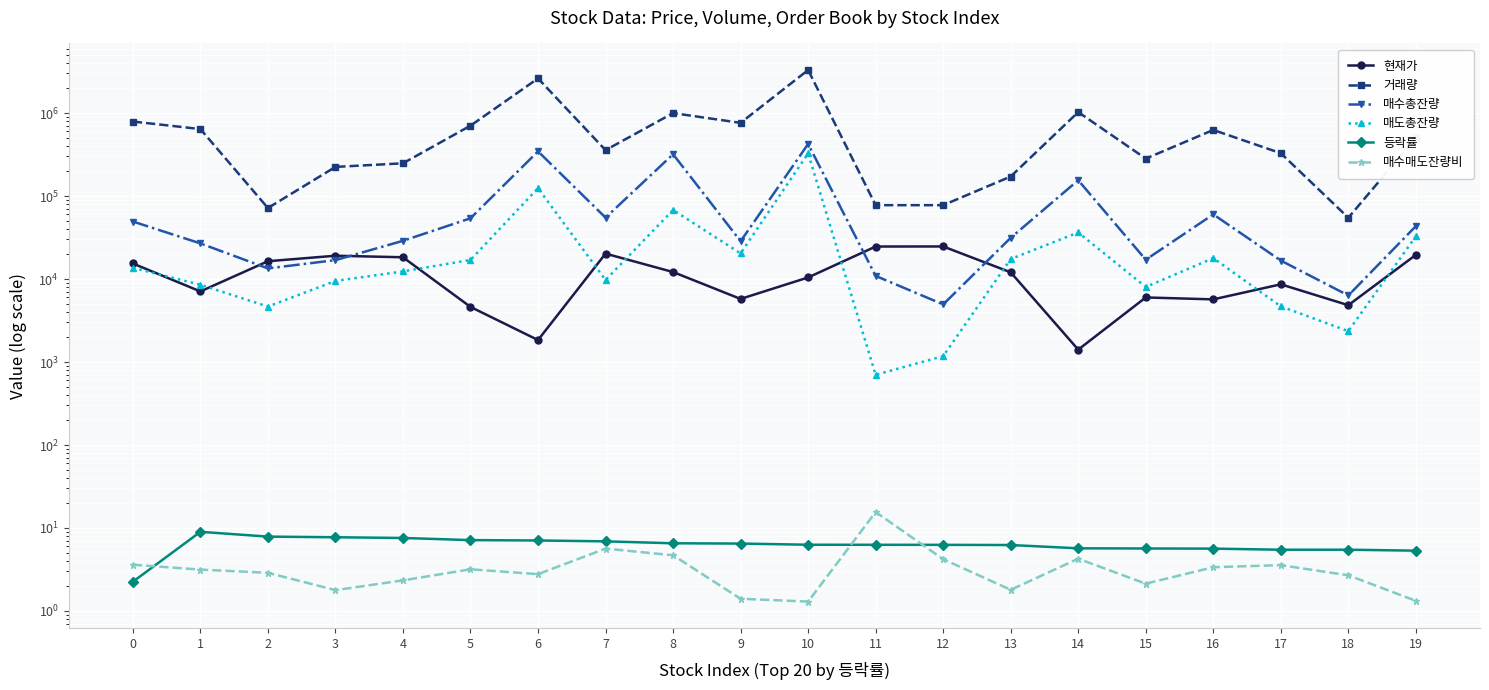

How many values in the 거래량 series exceed 501605?

9